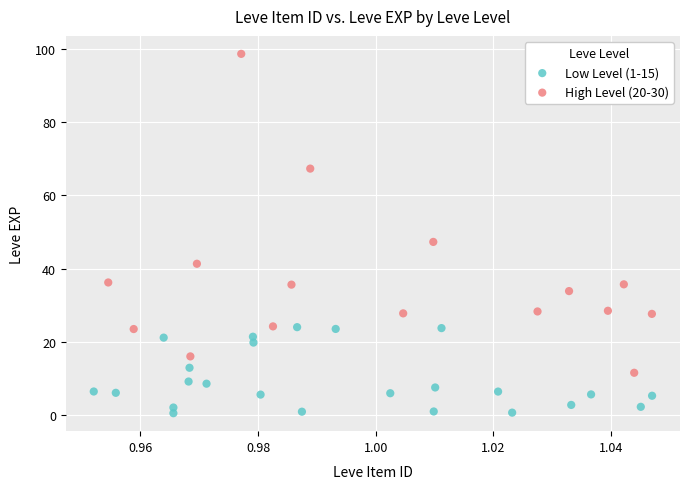

Which series contains the lowest Y value?

Low Level (1-15)